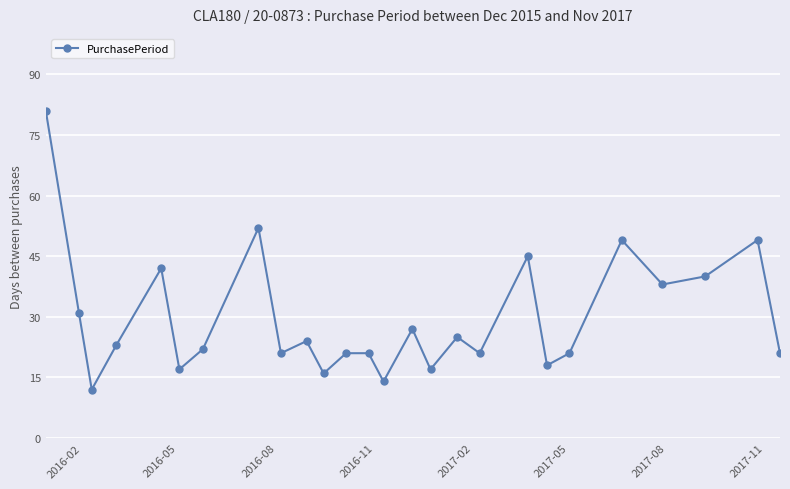

Reading right to left, transcribe all the data shown in this chart.

21	49	40	38	49	21	18	45	21	25	17	27	14	21	21	16	24	21	52	22	17	42	23	12	31	81